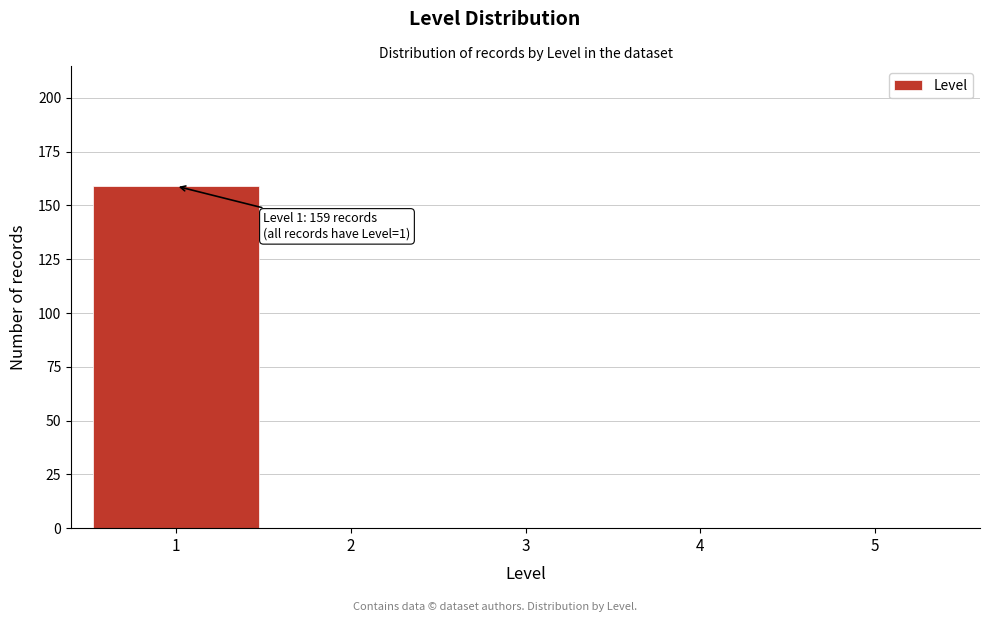

Reading left to right, extract all data points from this chart.

1=159	2=0	3=0	4=0	5=0